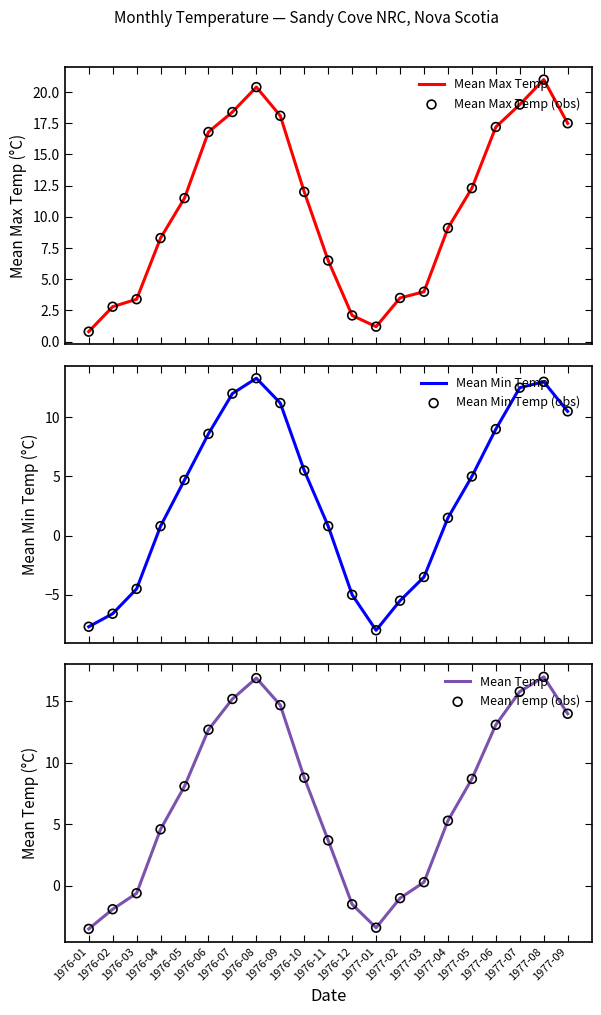

Which series has the largest Y range (max minus min)?

Mean Min Temp